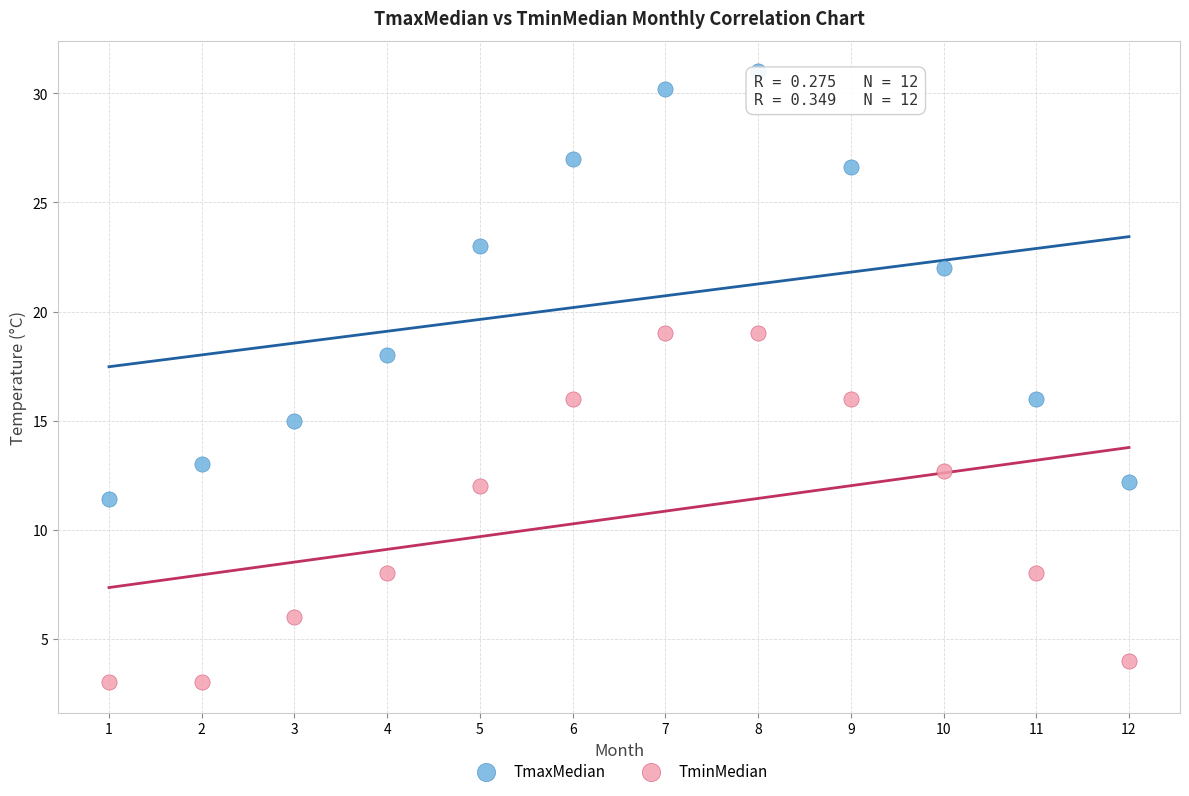

Across all data points, what is the range of X values (max minus min)?

11.0